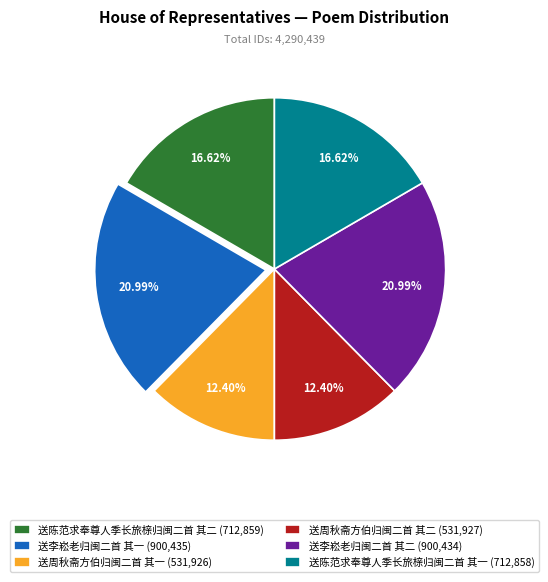

Is it true that 送周秋斋方伯归闽二首 其二 is 1% of the pie?

False